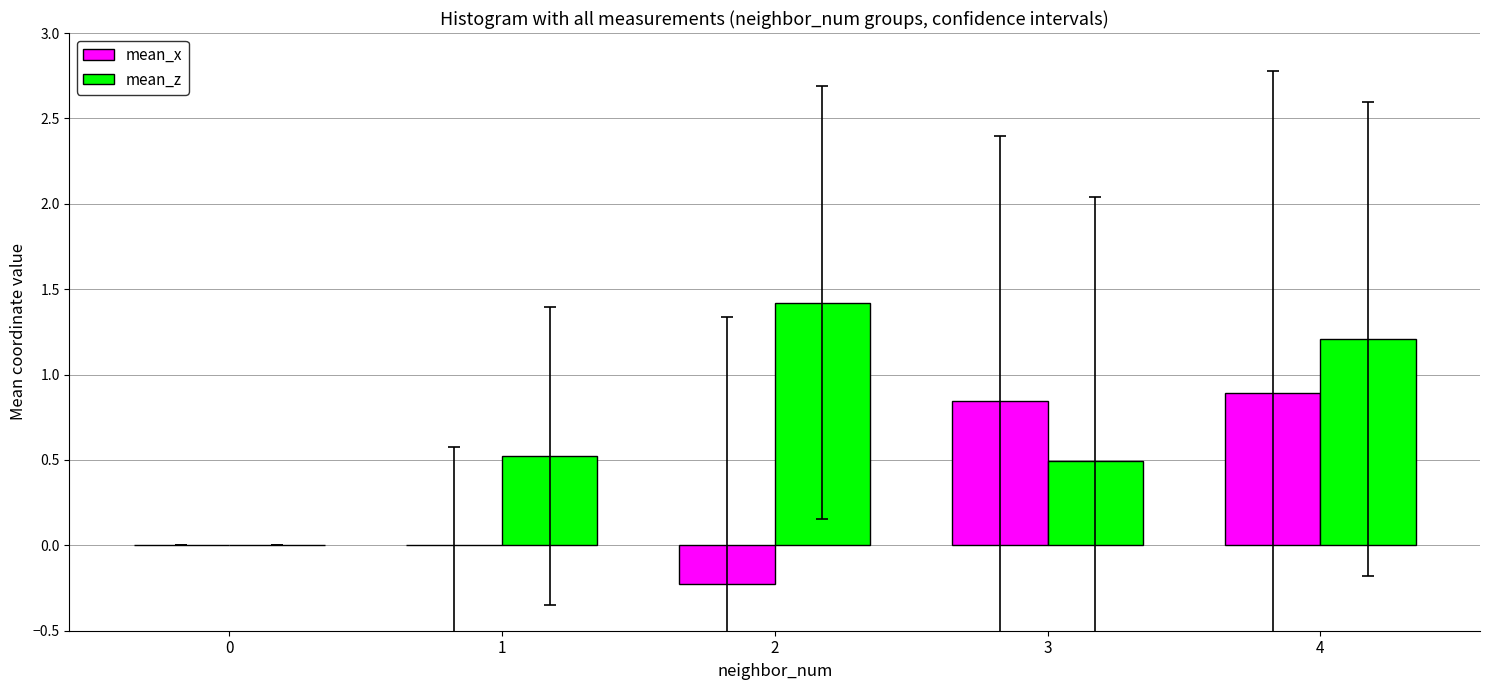

What is the difference between the mean_x values at 4 and 2?

1.1